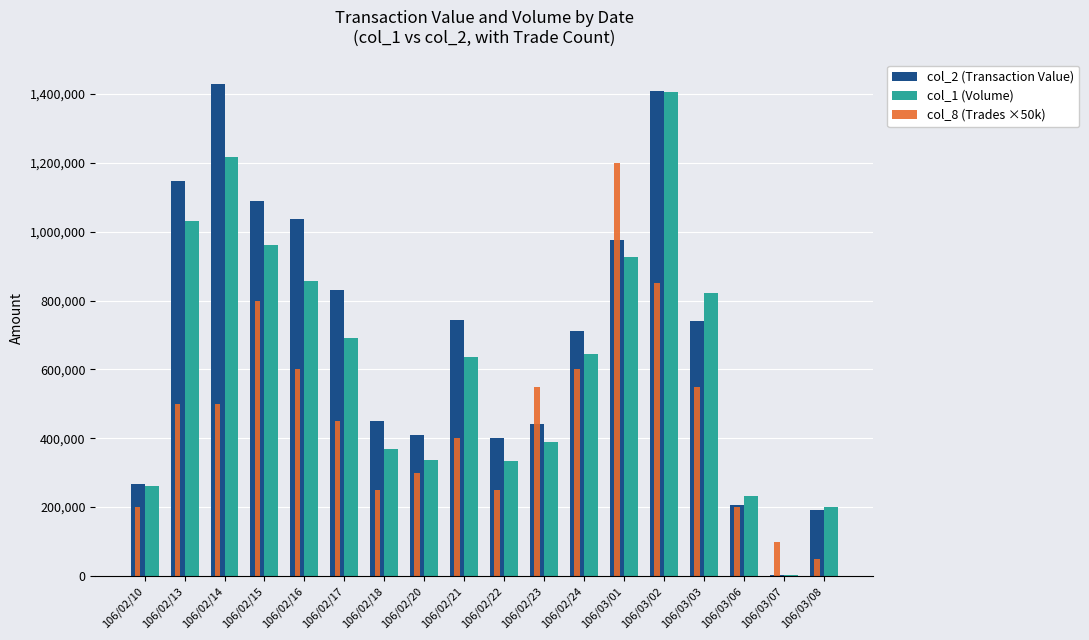

What are all the series names shown in the legend?

col_2 (Transaction Value), col_1 (Volume), col_8 (Trades ×50k)